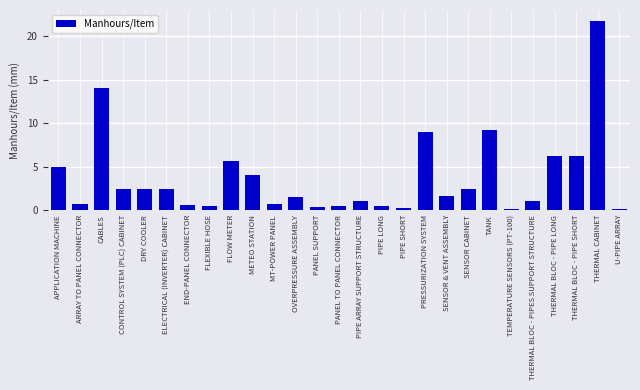

The chart shows a value of 14.0 at CABLES. True or false?

True